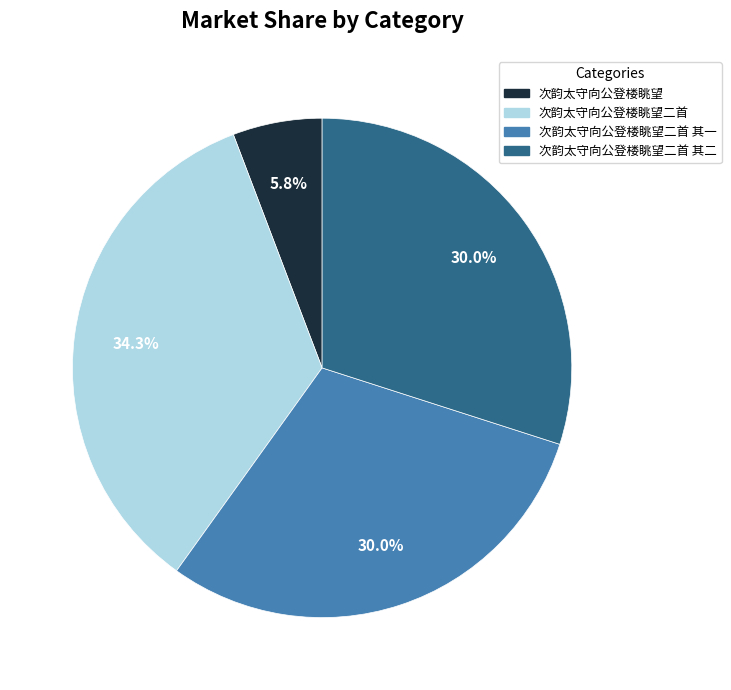

Does any single category account for the majority?

No